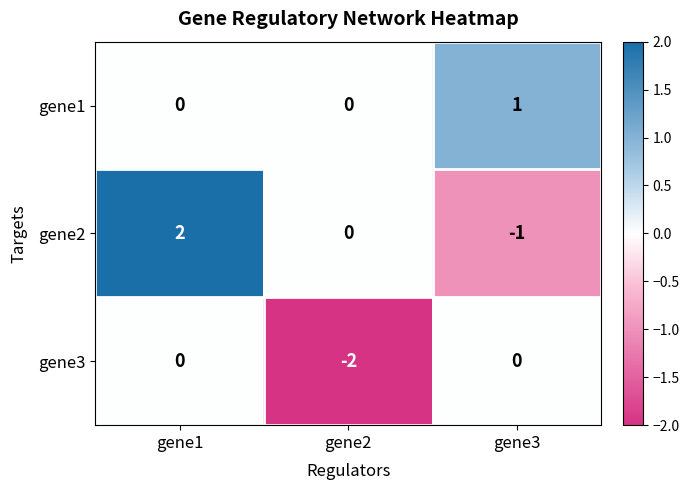

At gene3, list the series in order from smallest to largest.

gene2, gene3, gene1